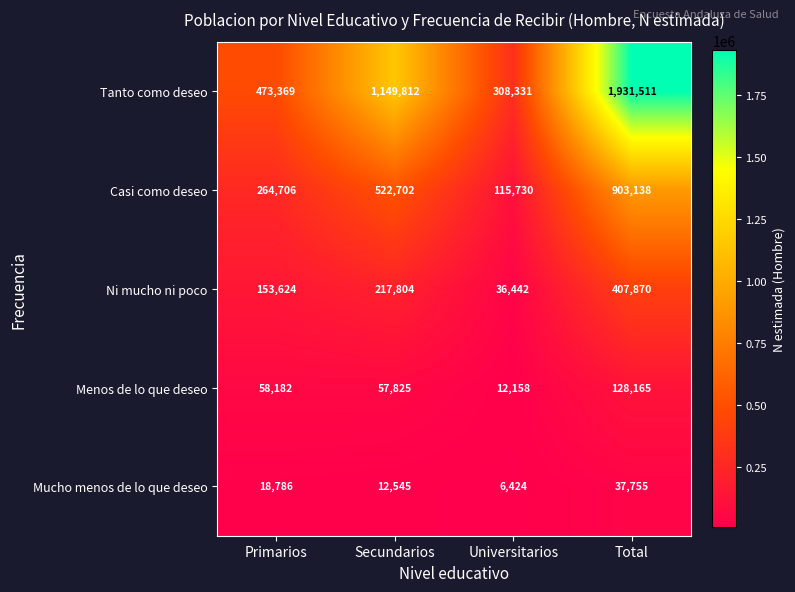

Which series has the largest total across all categories?

Tanto como deseo